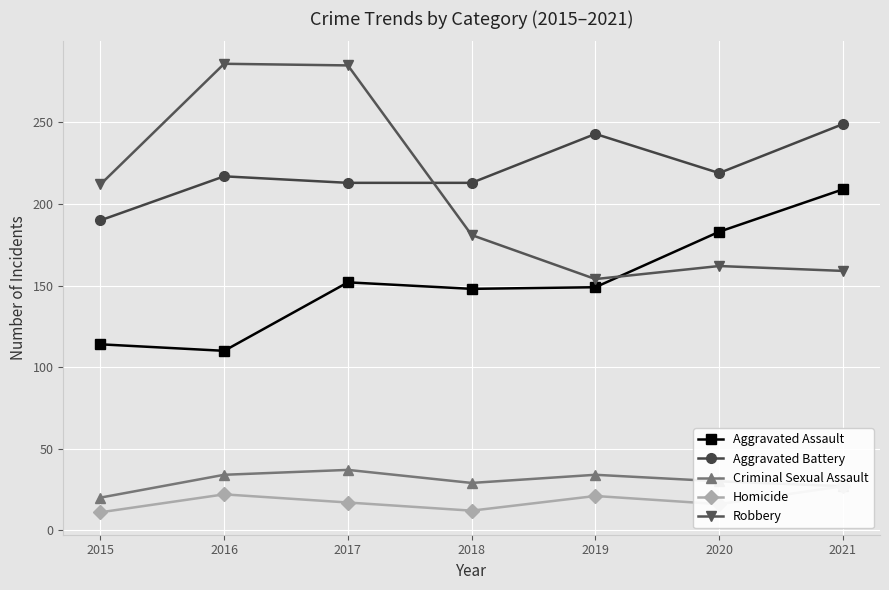

Is it true that Aggravated Battery equals 260 at 2015?

False